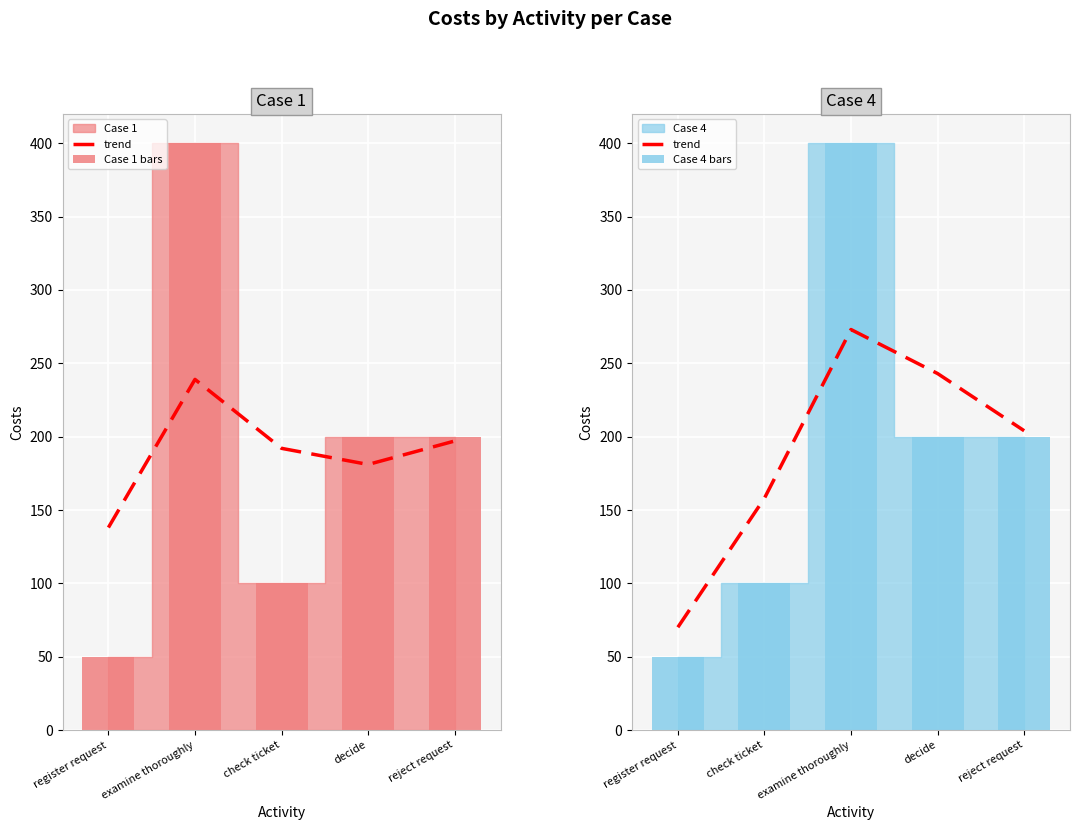

At decide, list the series in order from largest to smallest.

trend, Case 1 bars, Case 4 bars